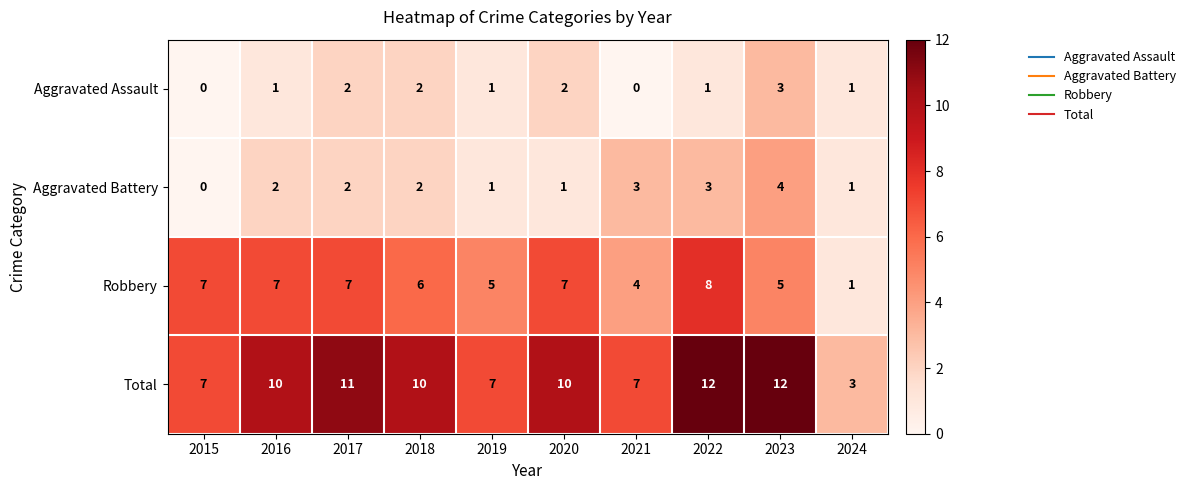

At which label does Robbery reach its peak?

2022